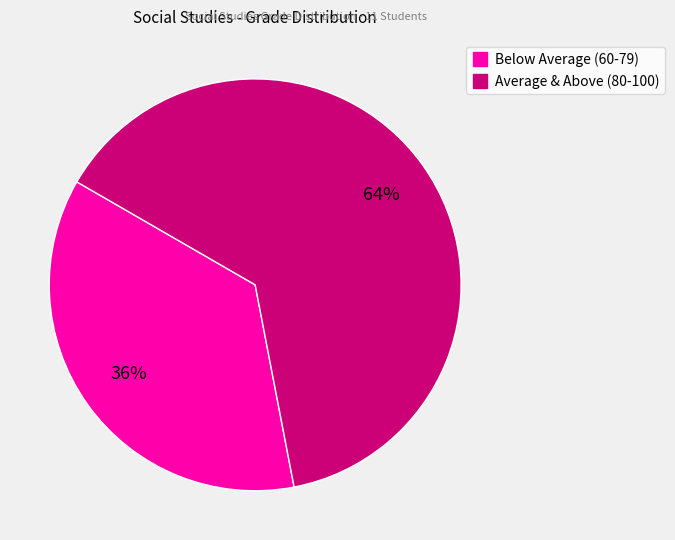

Is there any slice that represents more than half of the pie?

Yes